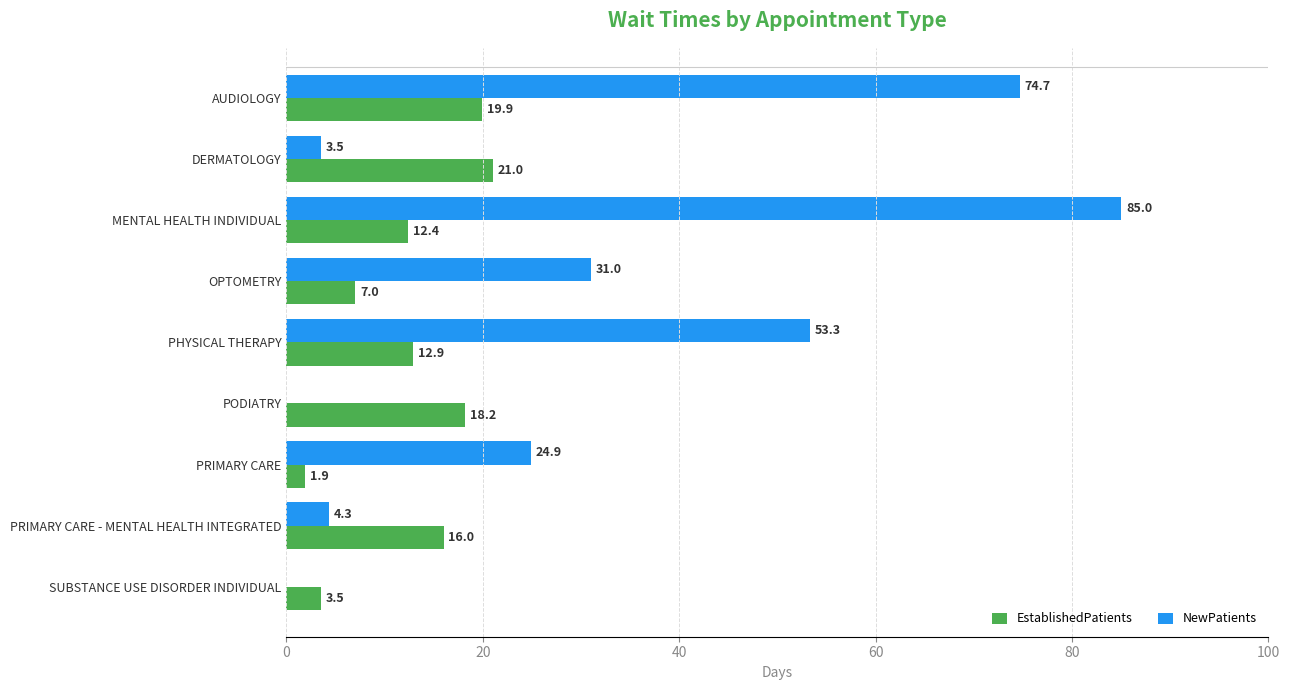

What is the sum of the EstablishedPatients values at PHYSICAL THERAPY and OPTOMETRY?

19.9